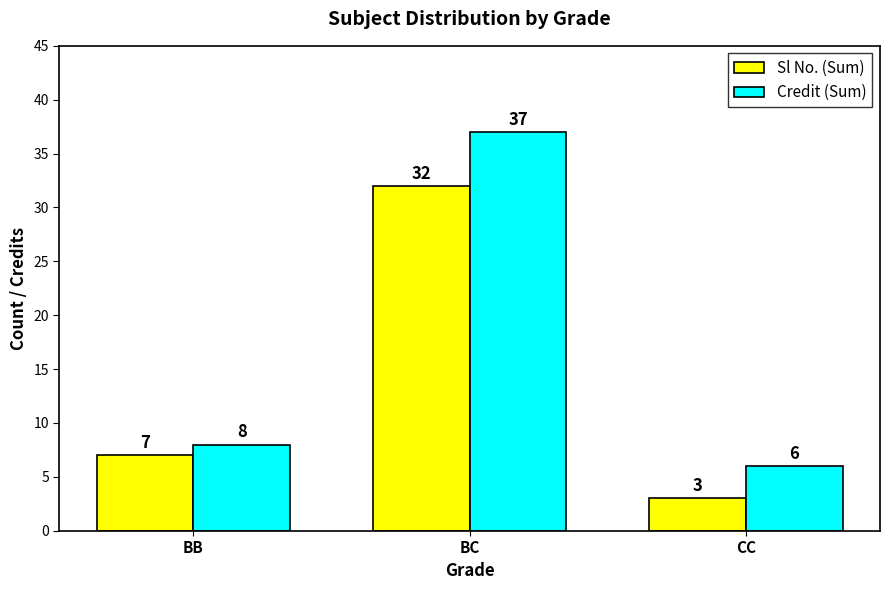

Which series has the largest total across all categories?

Credit (Sum)